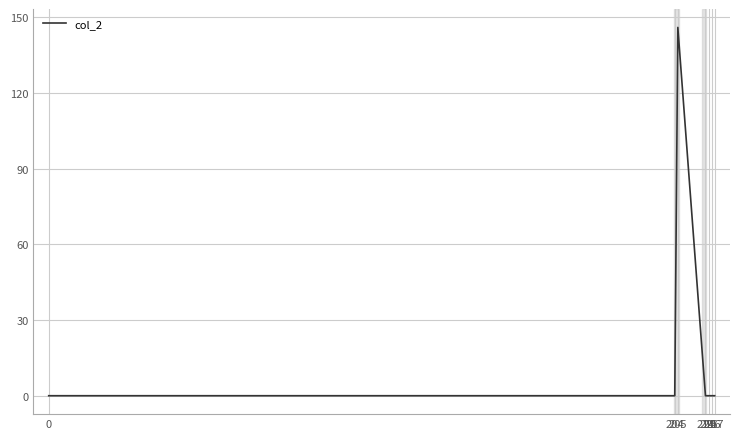

What is the average value?

21